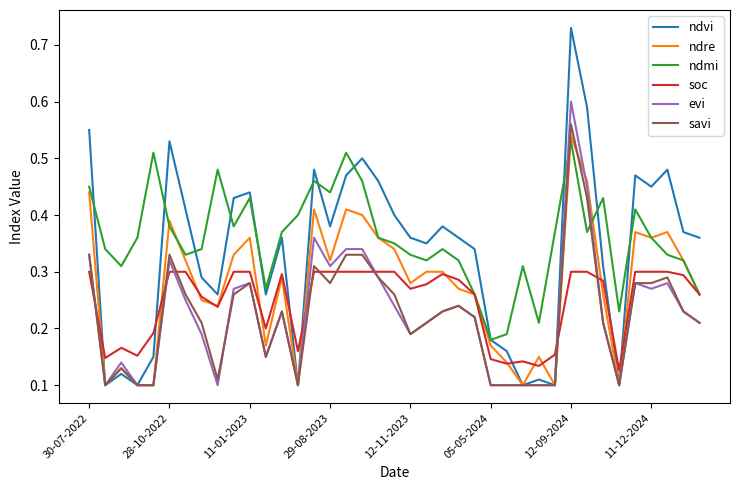

True or false: soc and ndvi cross at least once.

True